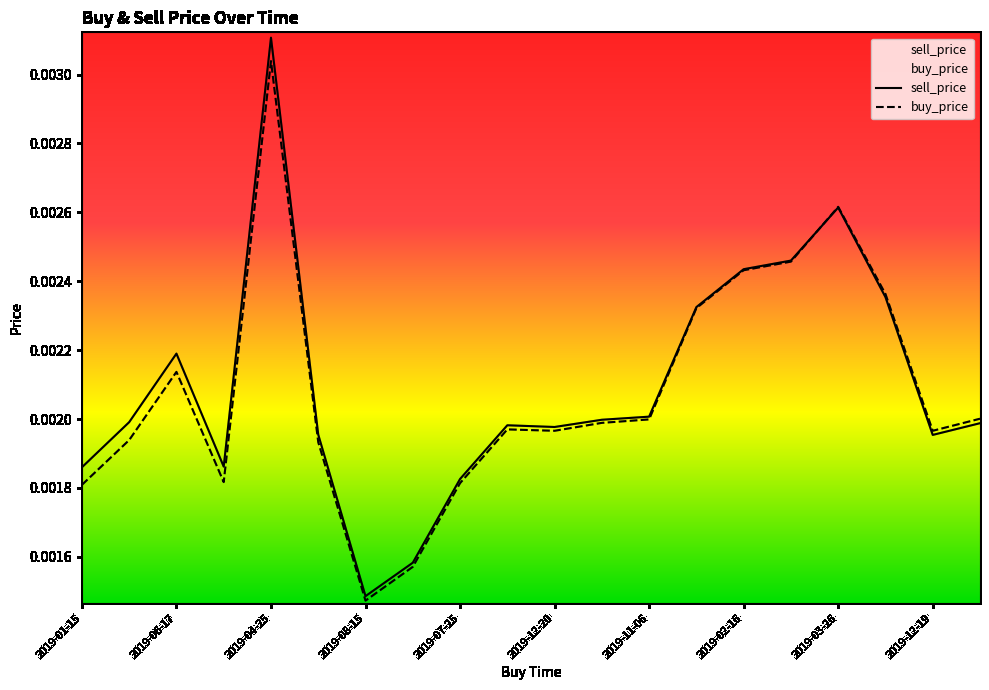

What are all the series names shown in the legend?

sell_price, buy_price